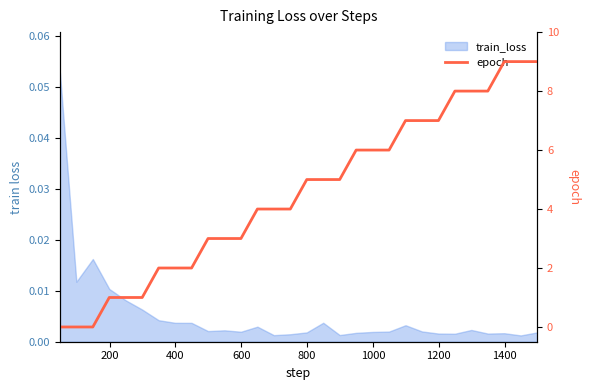

What is the average value?

4